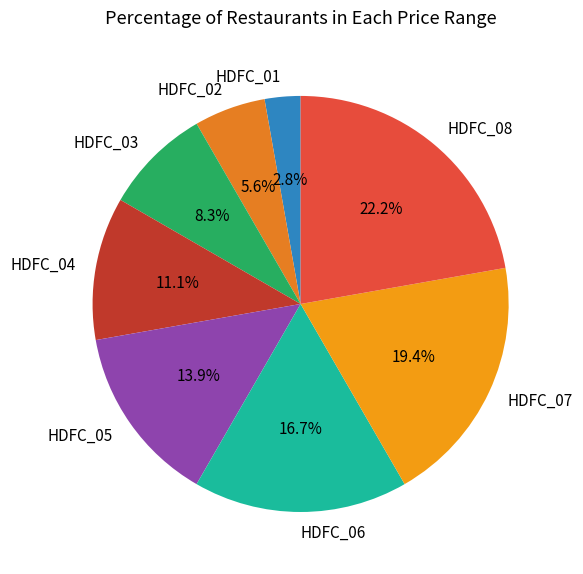

To the nearest percent, what portion does HDFC_07 represent?

19%